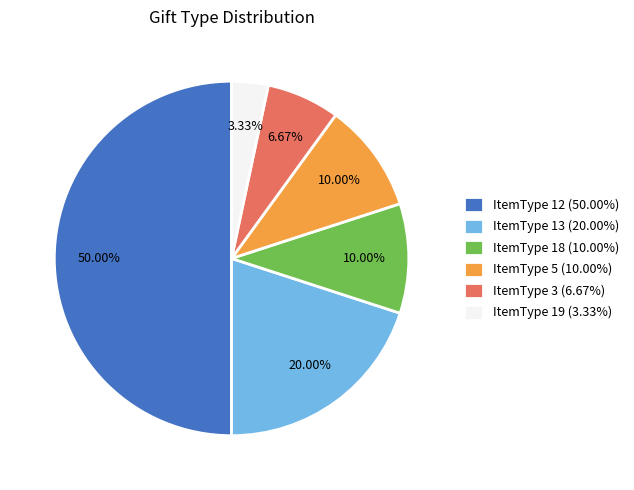

Which has a higher value, ItemType 12 (50.00%) or ItemType 19 (3.33%)?

ItemType 12 (50.00%)